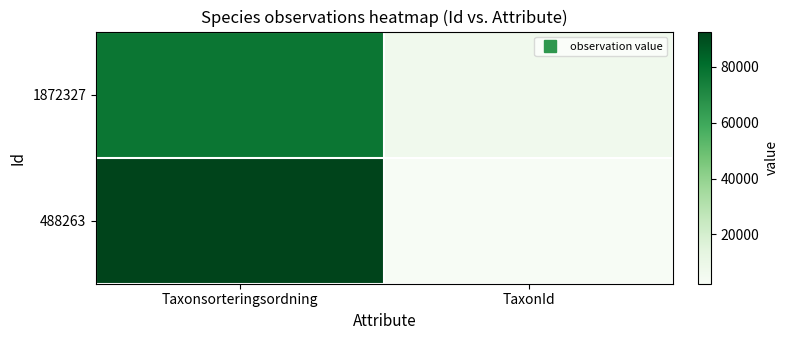

Which series has the largest total across all categories?

488263